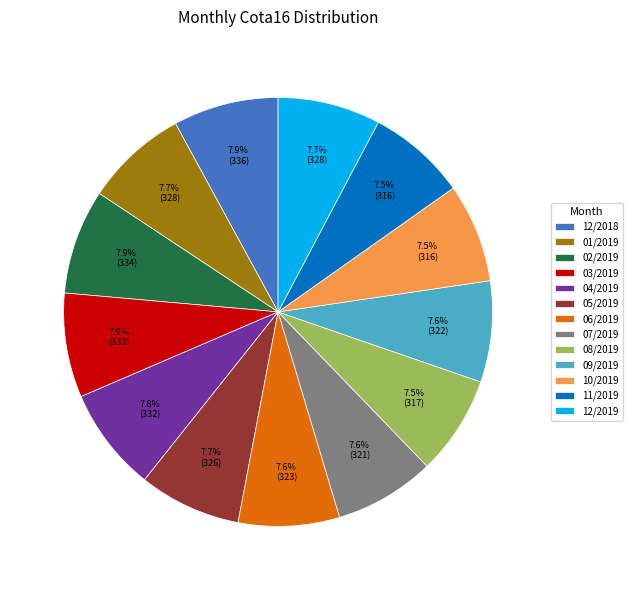

Approximately how many times larger is the value at 09/2019 compared to 08/2019?

1.0